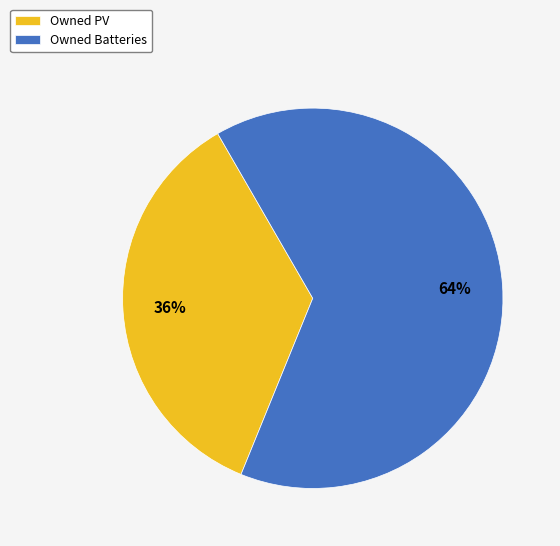

True or false: Owned PV accounts for 36% of the total.

True